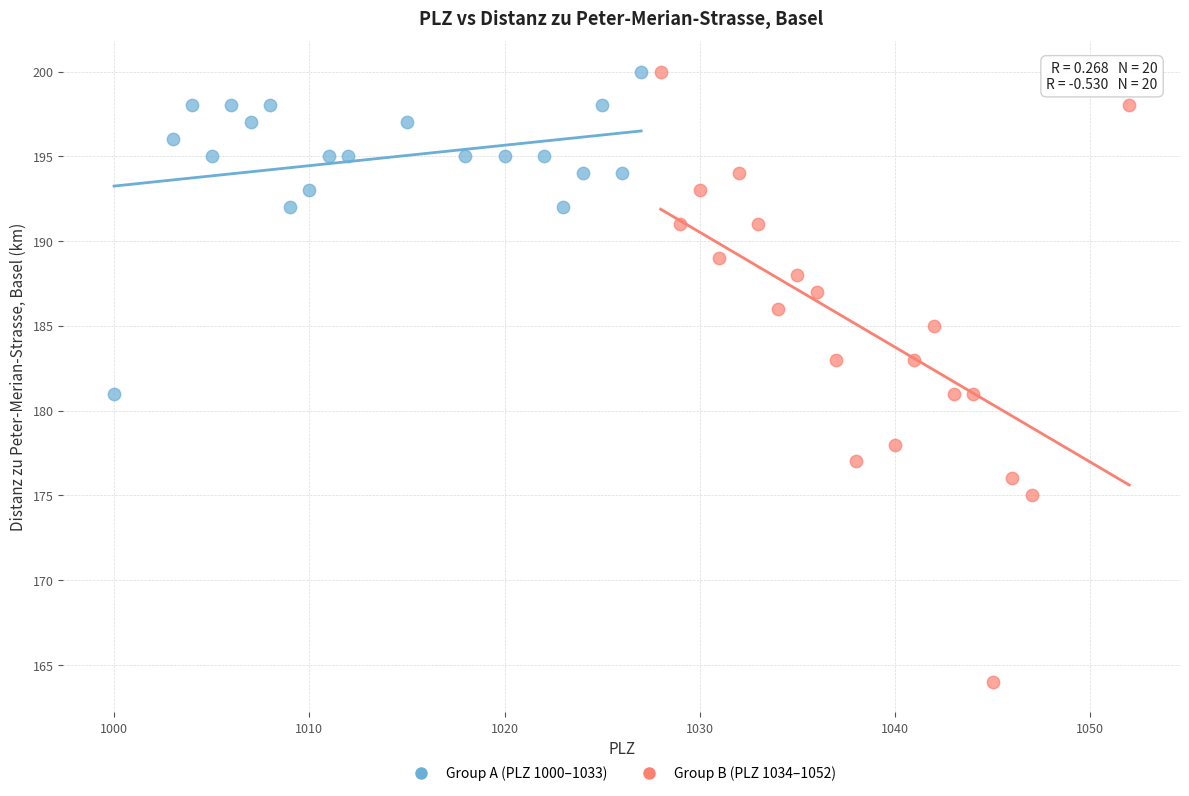

Which series contains the lowest Y value?

Group B (PLZ 1034–1052)